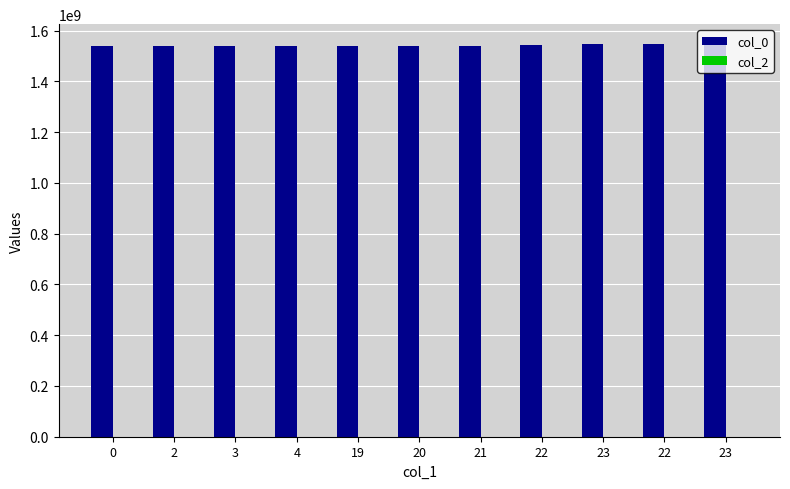

How many data points does each series have?

11